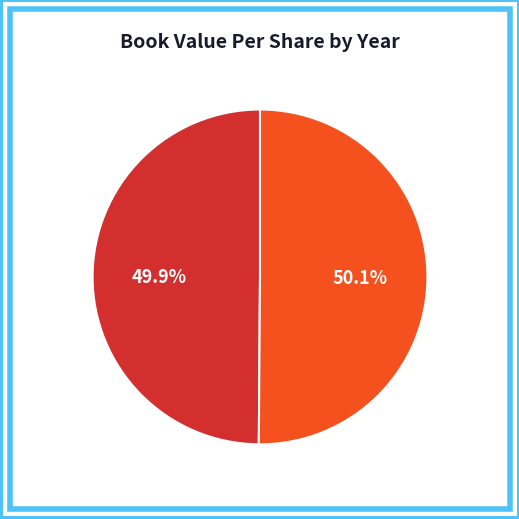

The 2021 slice represents 50% of the pie. True or false?

True